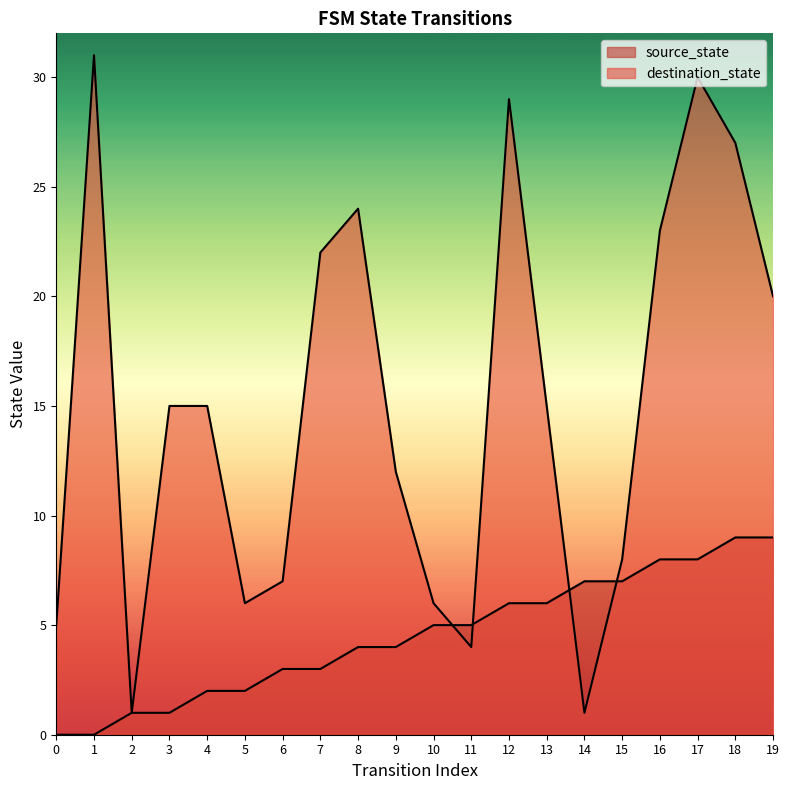

Where do destination_state and source_state first cross each other?

10 and 11